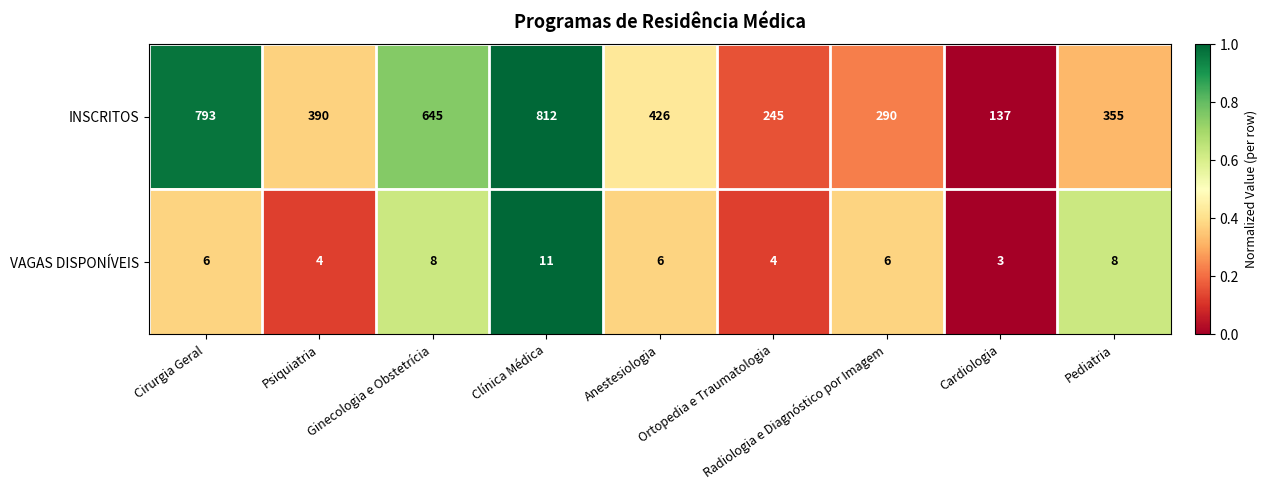

Which series changed the most between Anestesiologia and Ortopedia e Traumatologia?

INSCRITOS